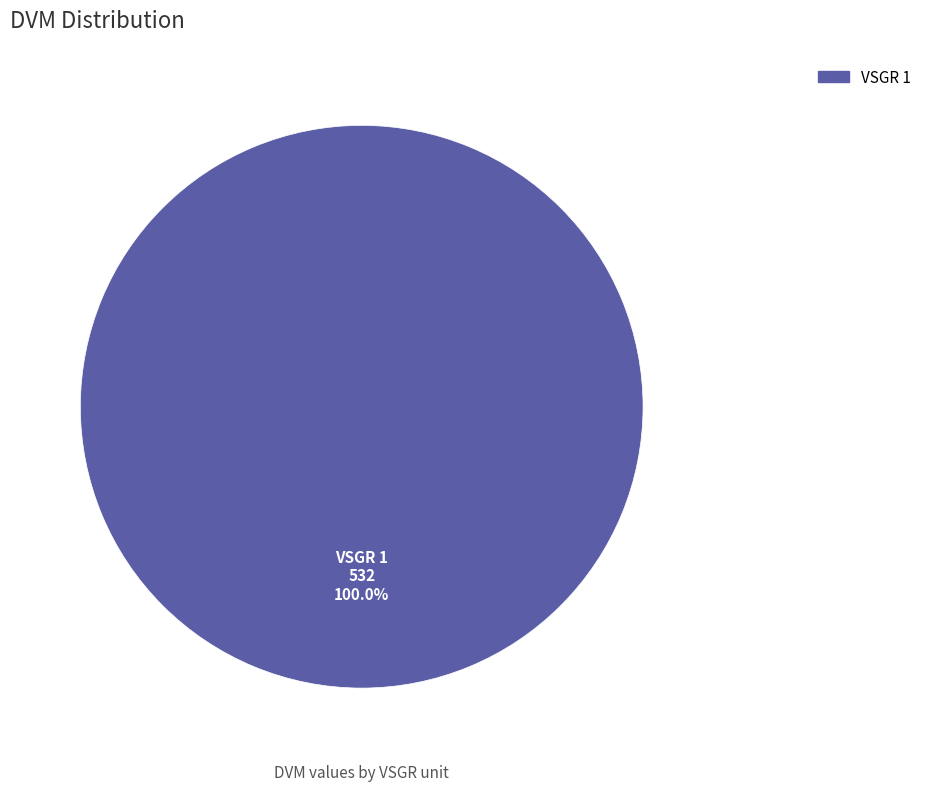

Count the number of slices in the pie.

1